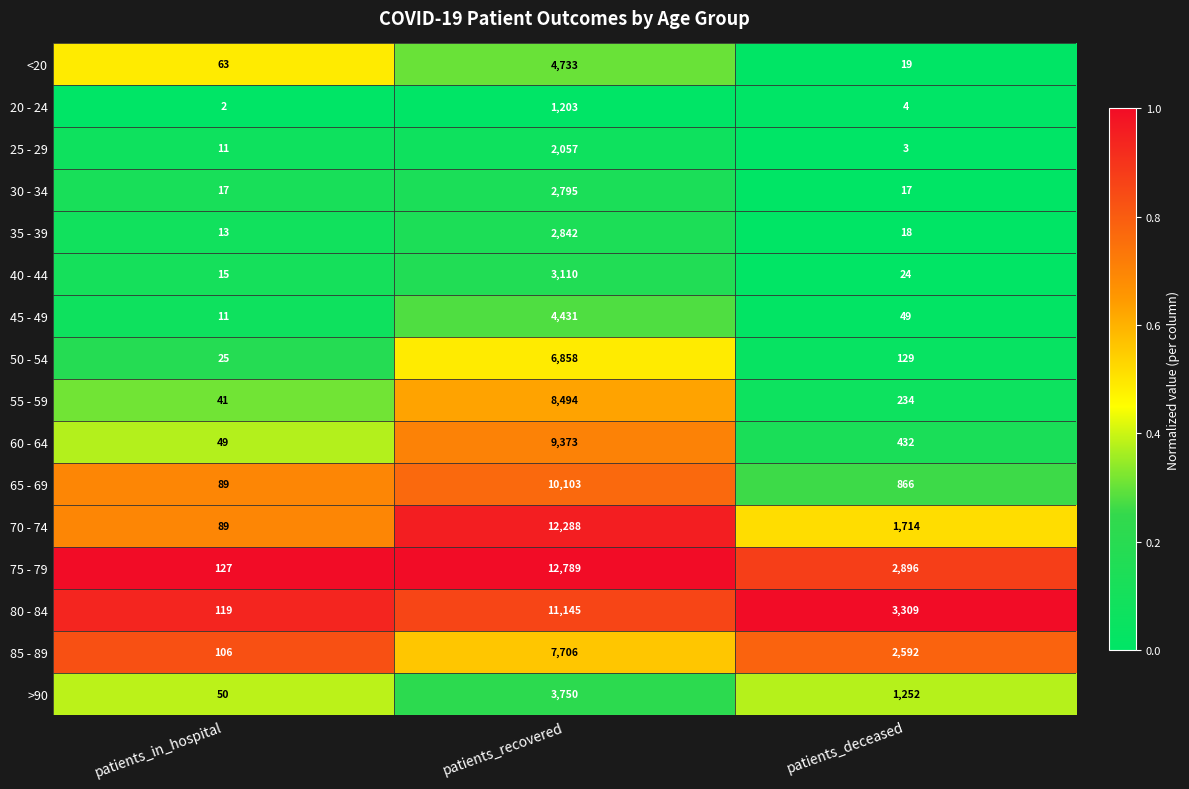

List the series in order of their peak value, highest first.

75 - 79, 70 - 74, 80 - 84, 65 - 69, 60 - 64, 55 - 59, 85 - 89, 50 - 54, <20, 45 - 49, >90, 40 - 44, 35 - 39, 30 - 34, 25 - 29, 20 - 24